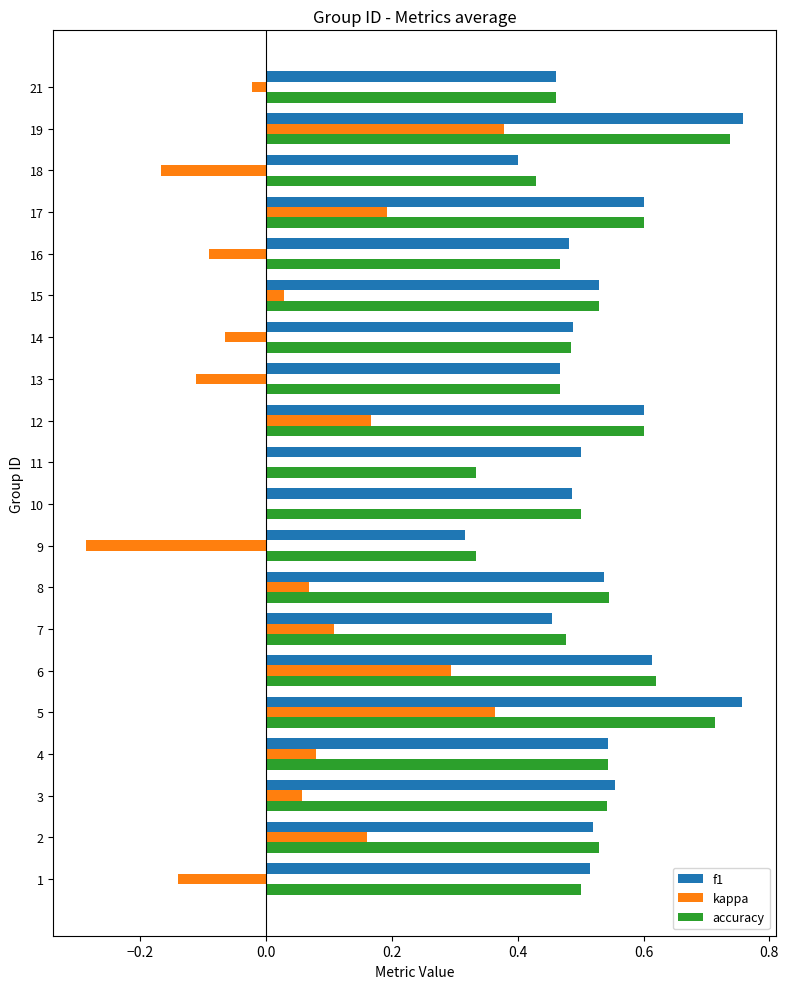

The kappa series shows 0.1 at 4. True or false?

True